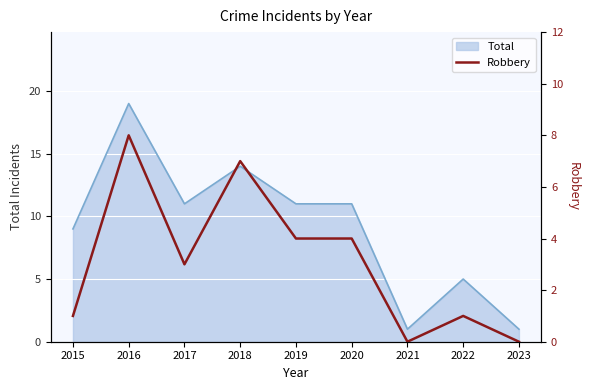

Is it true that Total equals 14 at 2018?

True